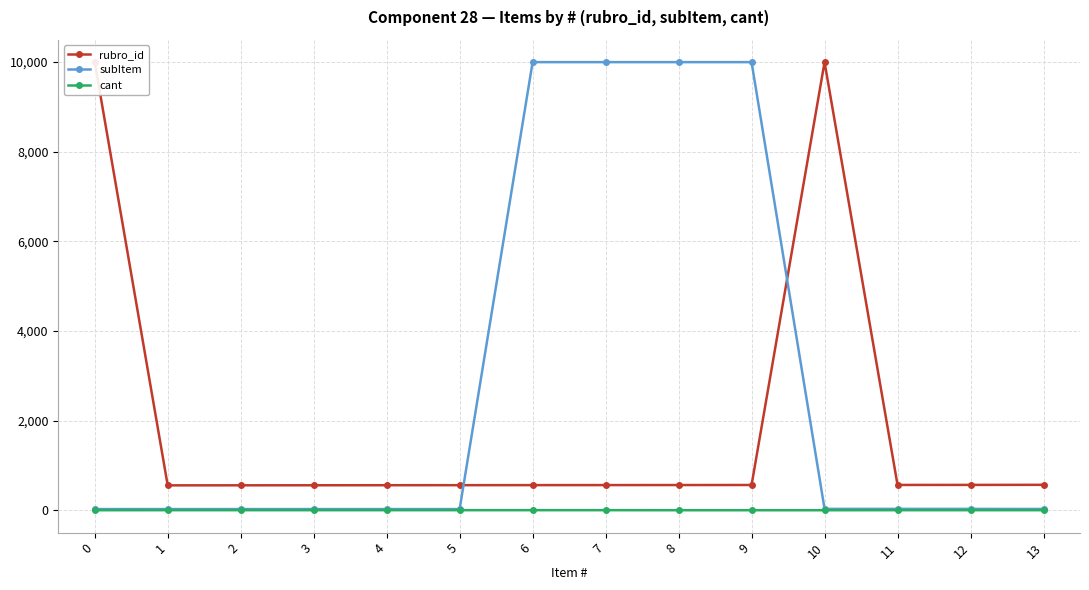

True or false: cant and subItem intersect in this chart.

False